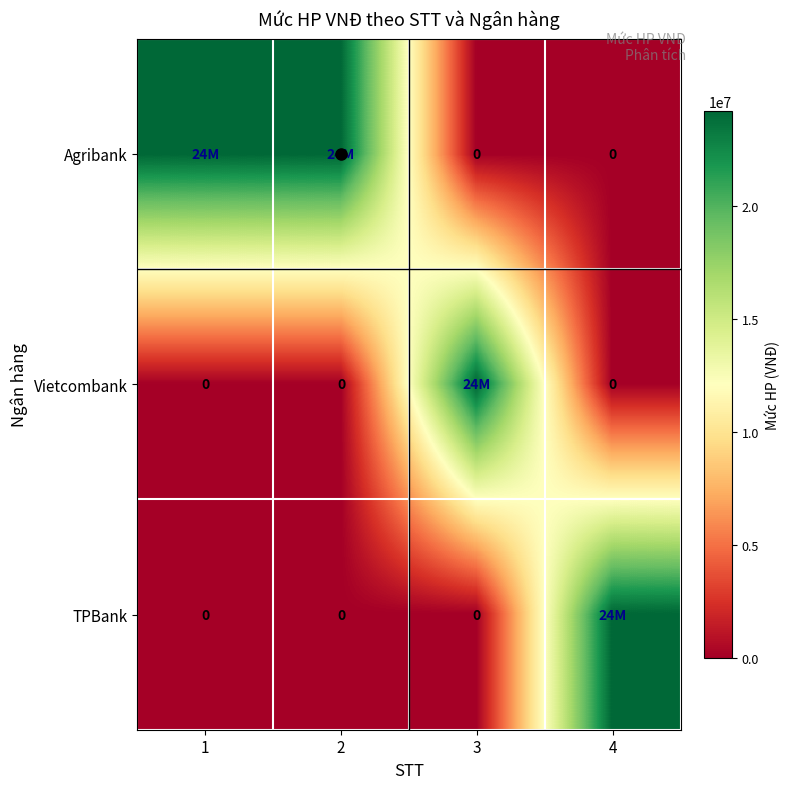

The Vietcombank series shows 10578943 at 1. True or false?

False